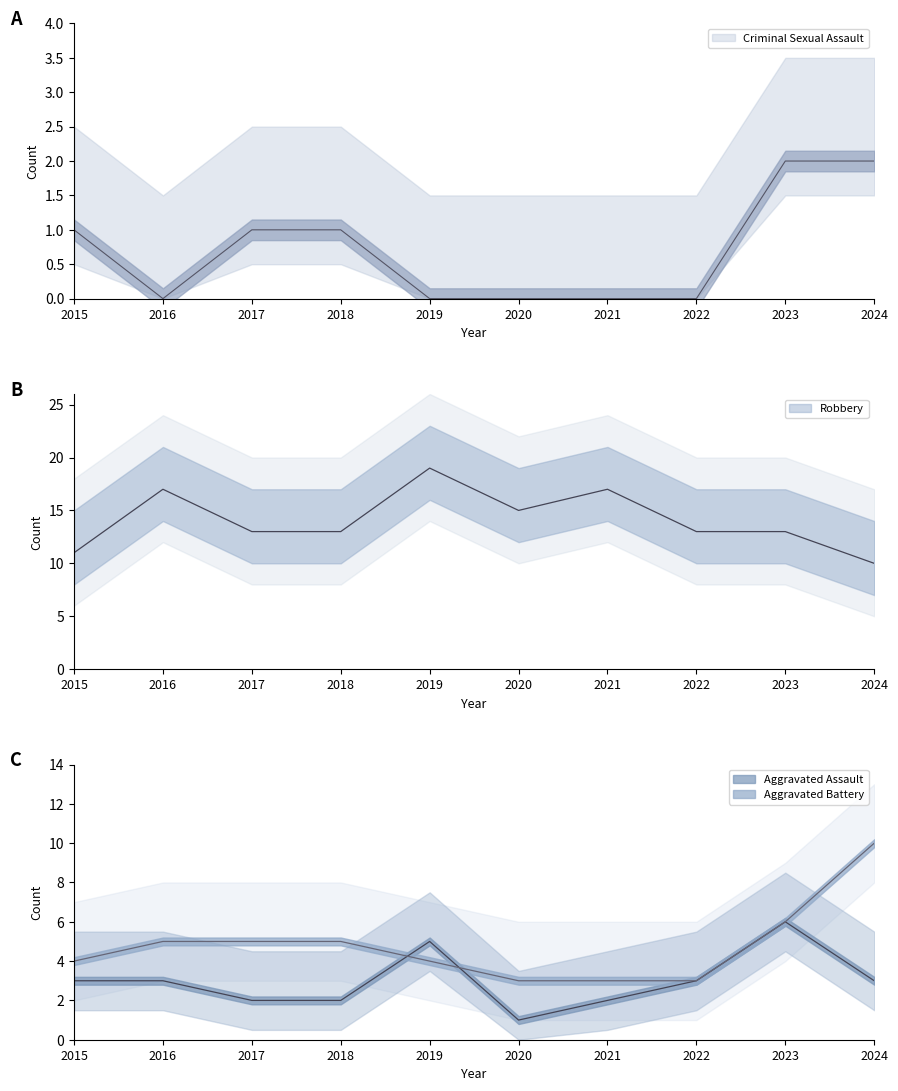

How many categories are shown in the chart?

10